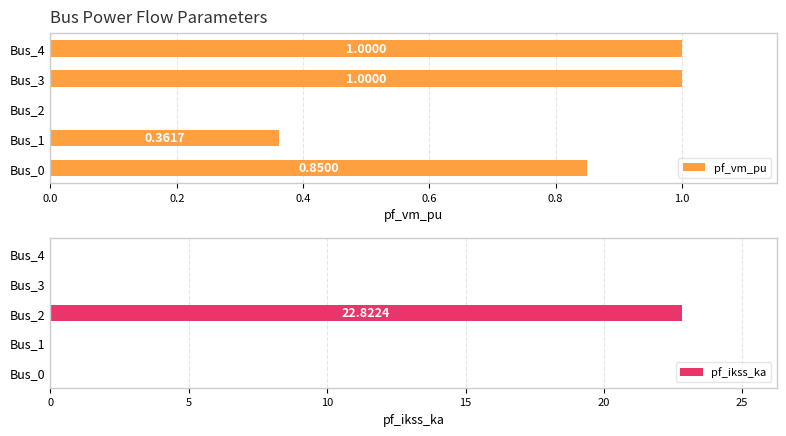

The value of pf_vm_pu at Bus_3 is 1.0. True or false?

True